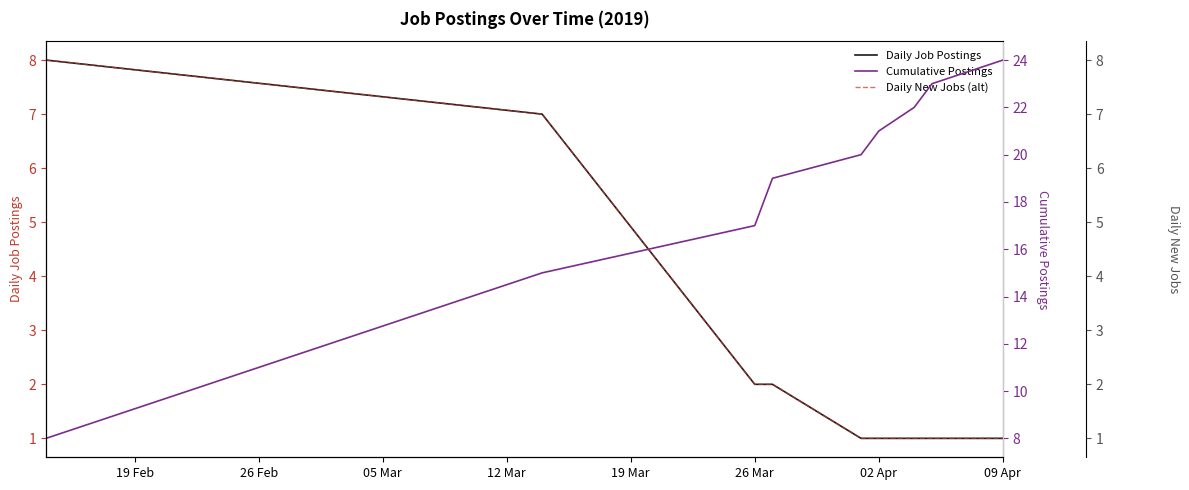

Which series has the widest spread of values?

Cumulative Postings